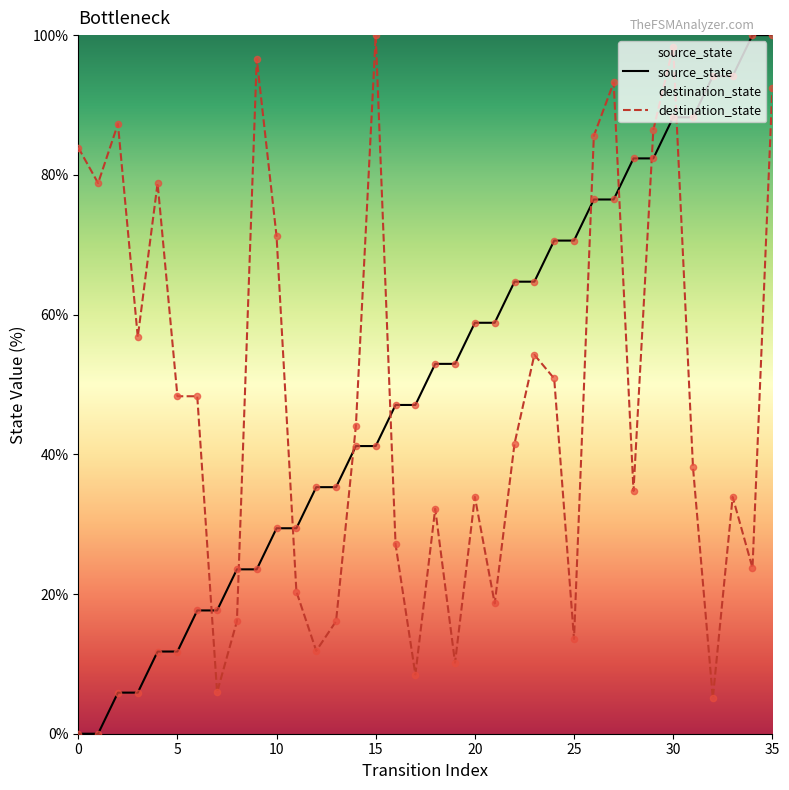

At how many categories does at least one series exceed 22?

35